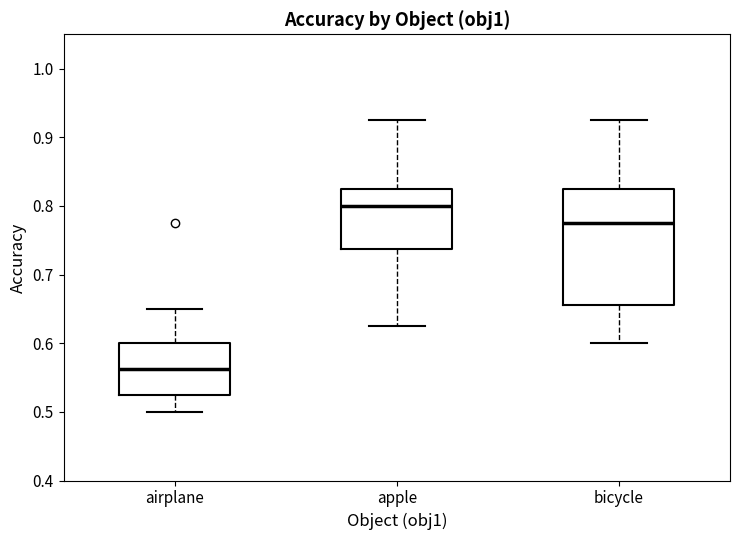

Reading left to right, read every box against the y-axis: the position of its median line, the range the box covers, and the ends of its whiskers. The values are not printed on the chart, so give them approximately, as read against the axis.

airplane: median 0.56, box 0.53 to 0.60, whiskers 0.50 to 0.65
apple: median 0.80, box 0.74 to 0.83, whiskers 0.63 to 0.93
bicycle: median 0.78, box 0.66 to 0.83, whiskers 0.60 to 0.93